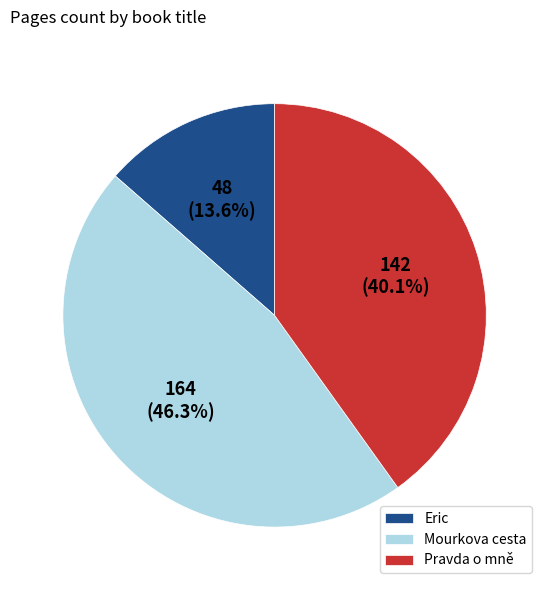

Is Eric the majority of the pie?

No